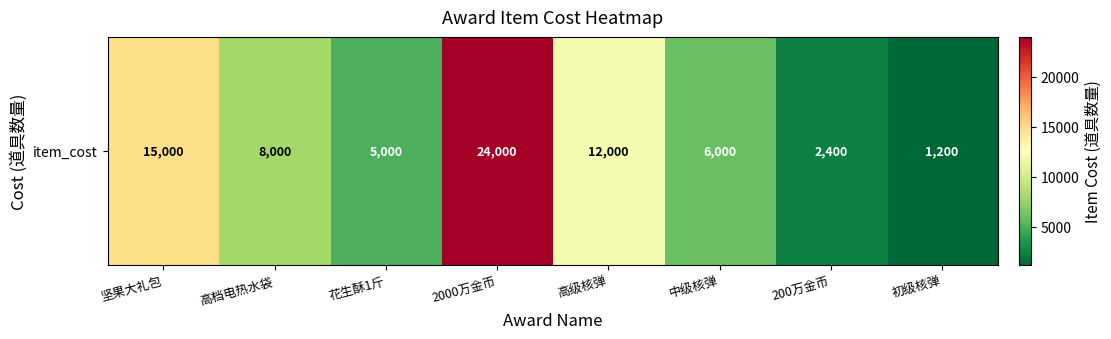

Rank the categories by value from lowest to highest.

初级核弹, 200万金币, 花生酥1斤, 中级核弹, 高档电热水袋, 高级核弹, 坚果大礼包, 2000万金币